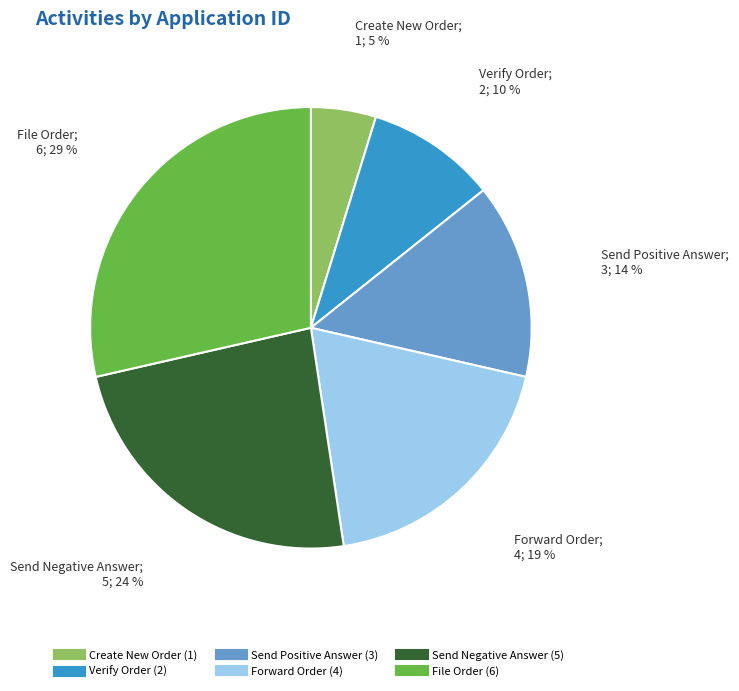

Combined, do Forward Order and Send Positive Answer account for over 50%?

No